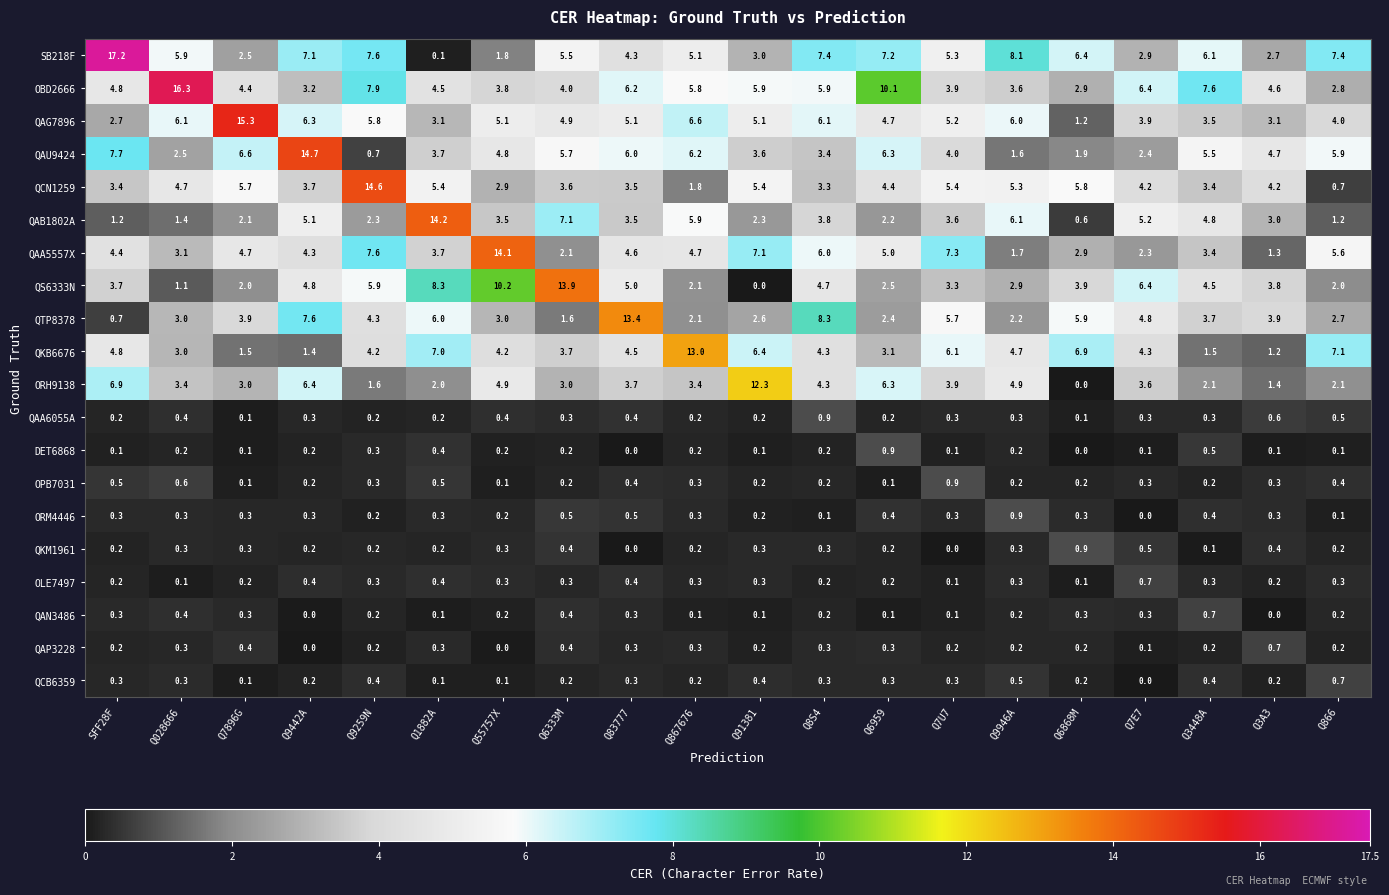

Which label corresponds to the largest value in the chart?

SFF28F